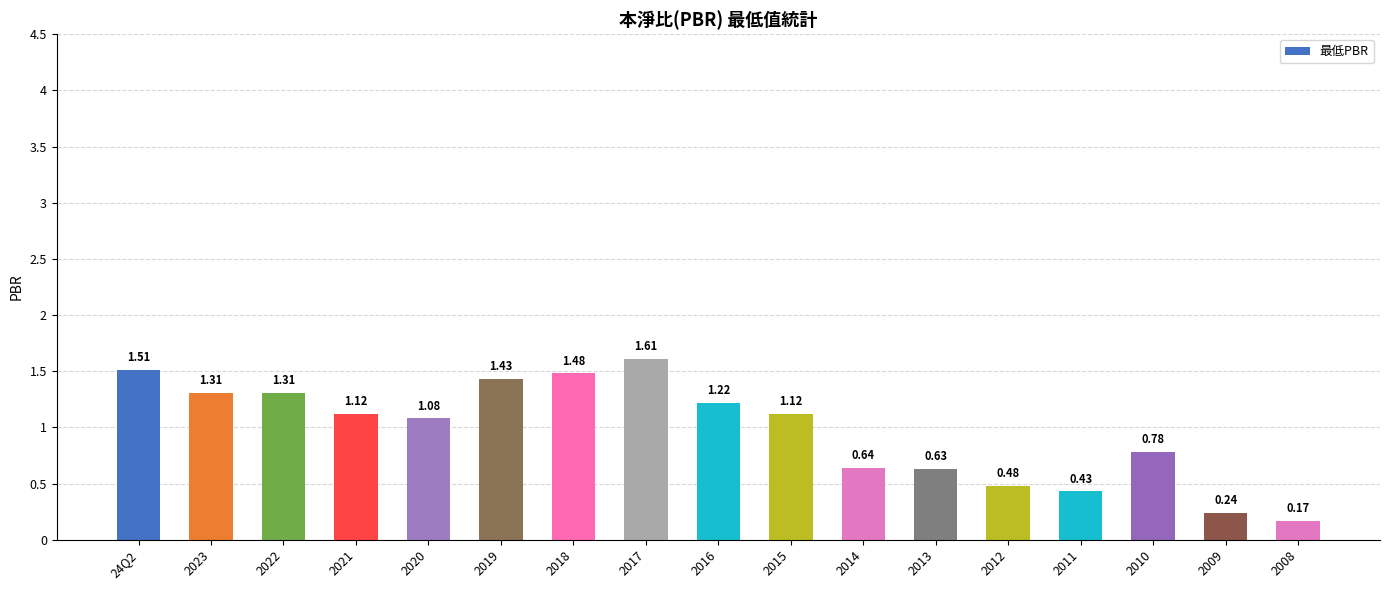

How many distinct data groups are displayed?

1